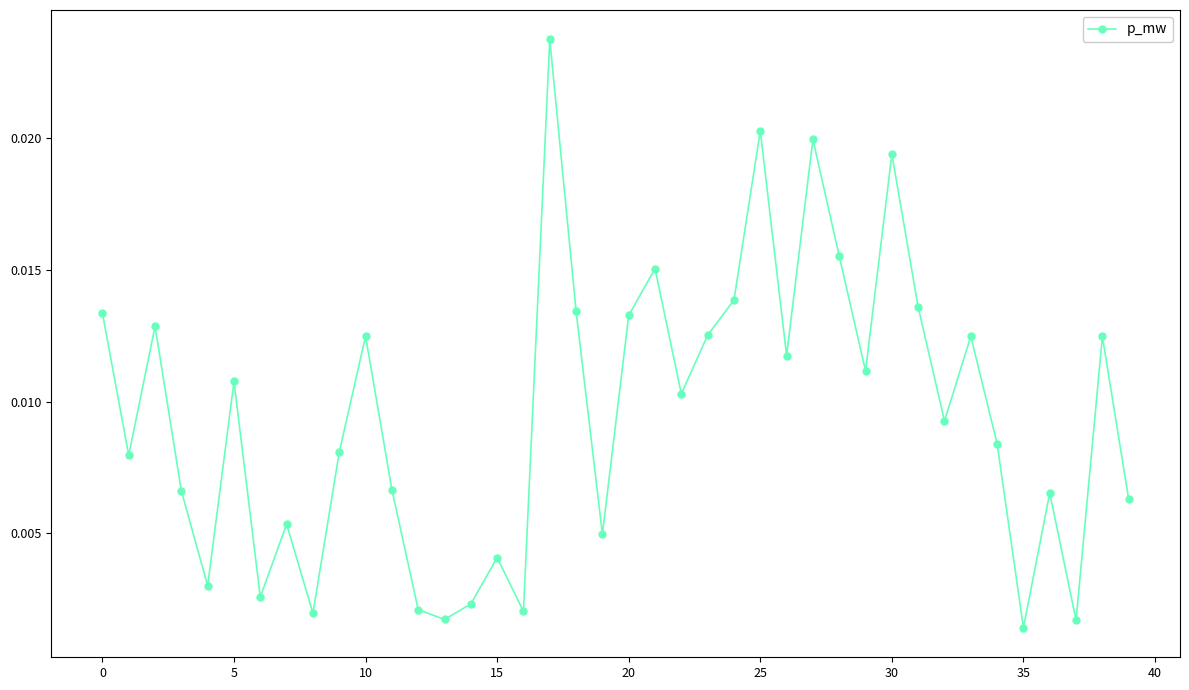

True or false: the data has more than 2 interior local peaks.

True